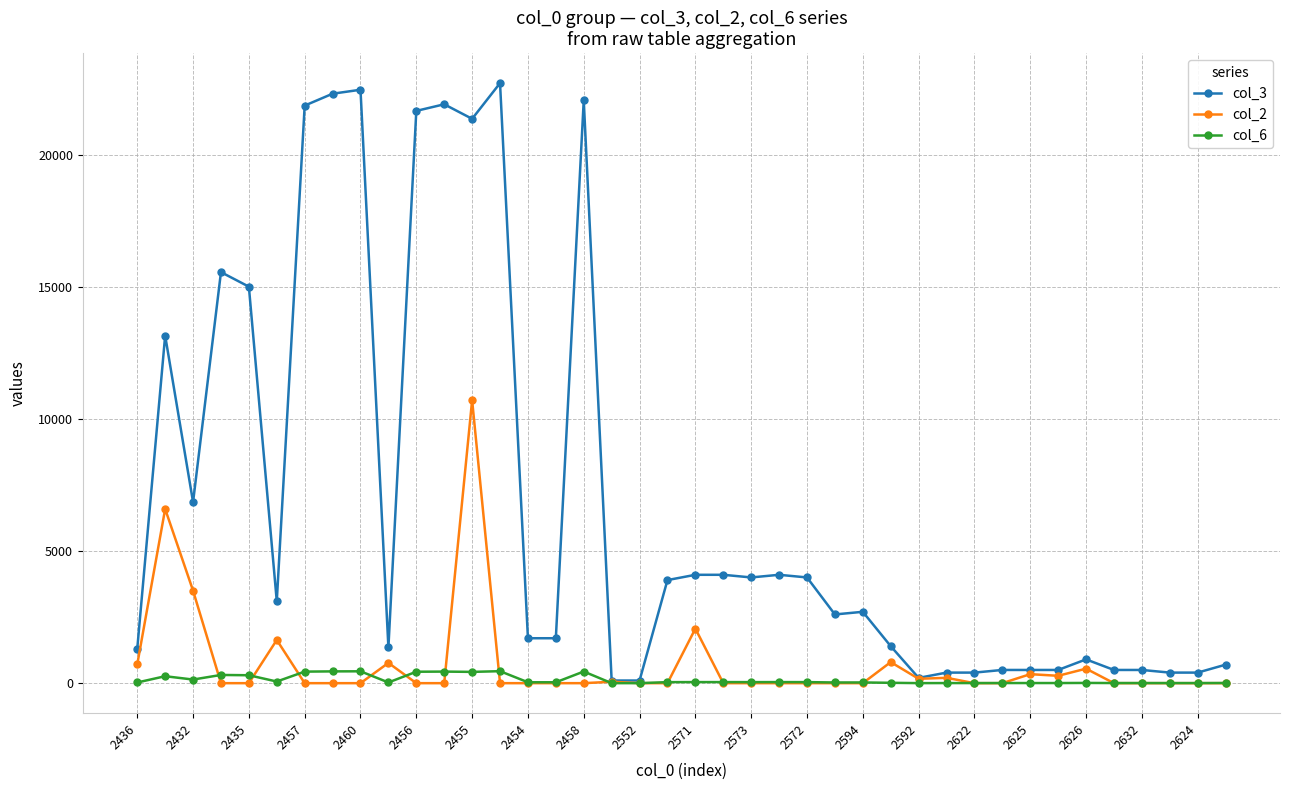

What is the maximum value shown in the chart?

22700